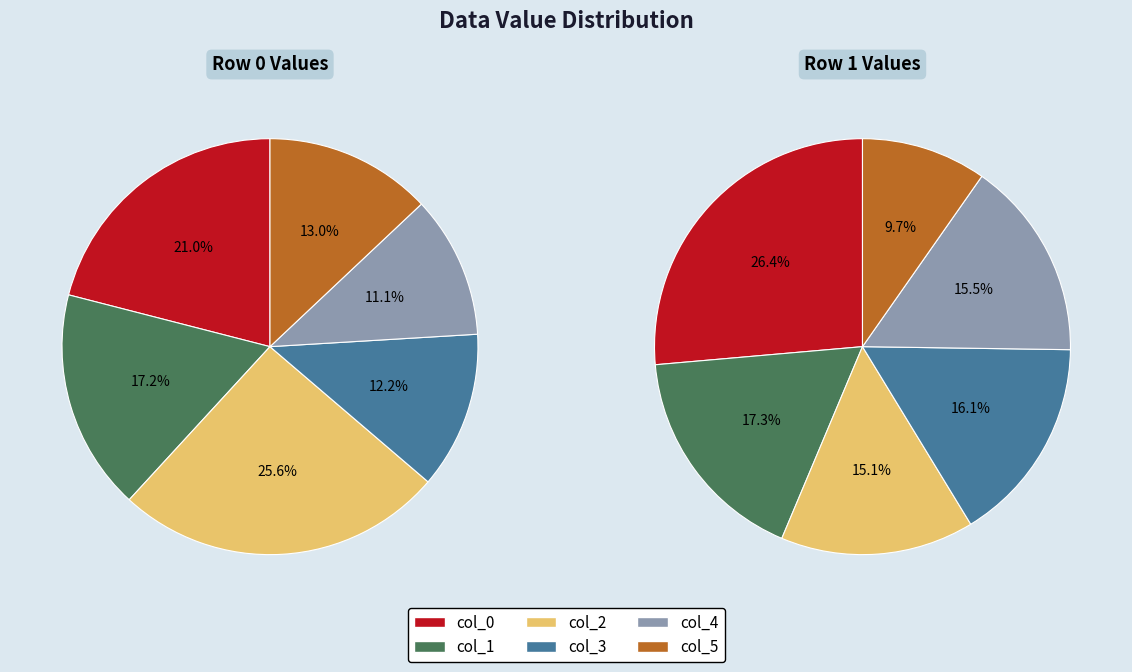

To the nearest percent, what percentage of the pie is col_0?

21%